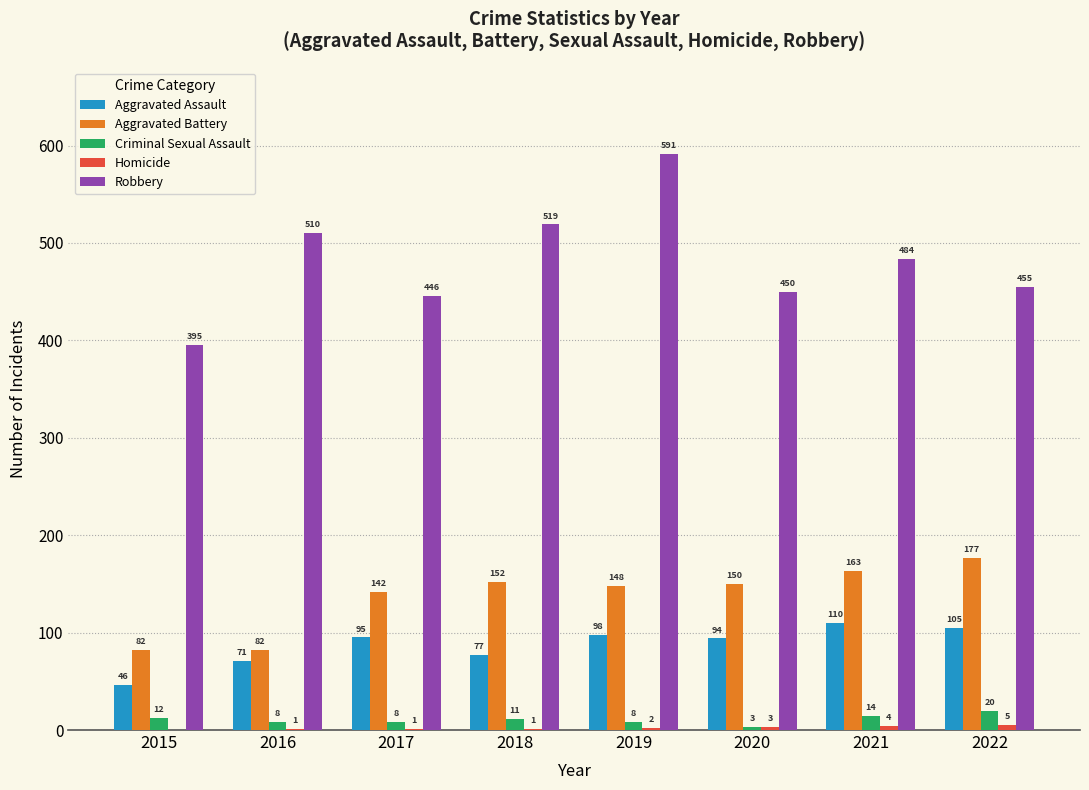

Where does the Criminal Sexual Assault series first go above 11?

2015